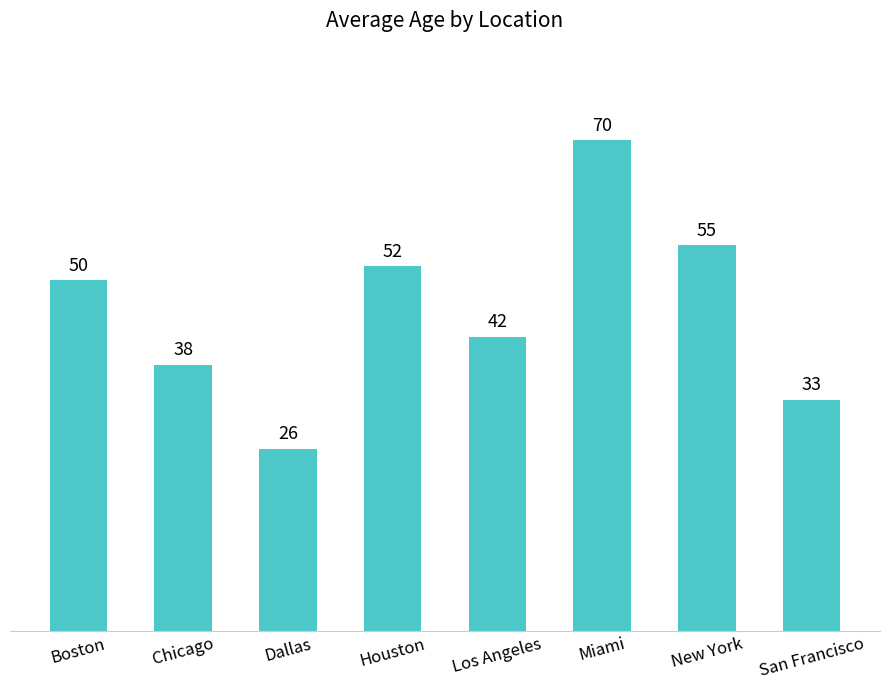

What is the maximum value shown in the chart?

70